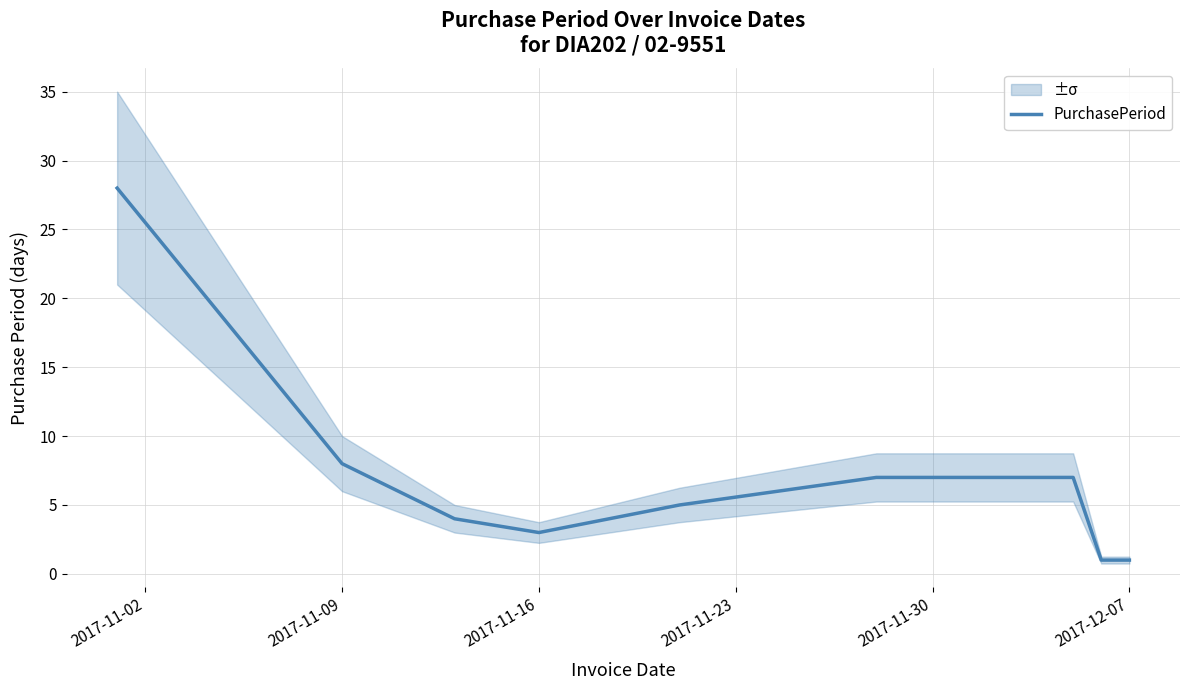

What is the maximum value for PurchasePeriod?

28